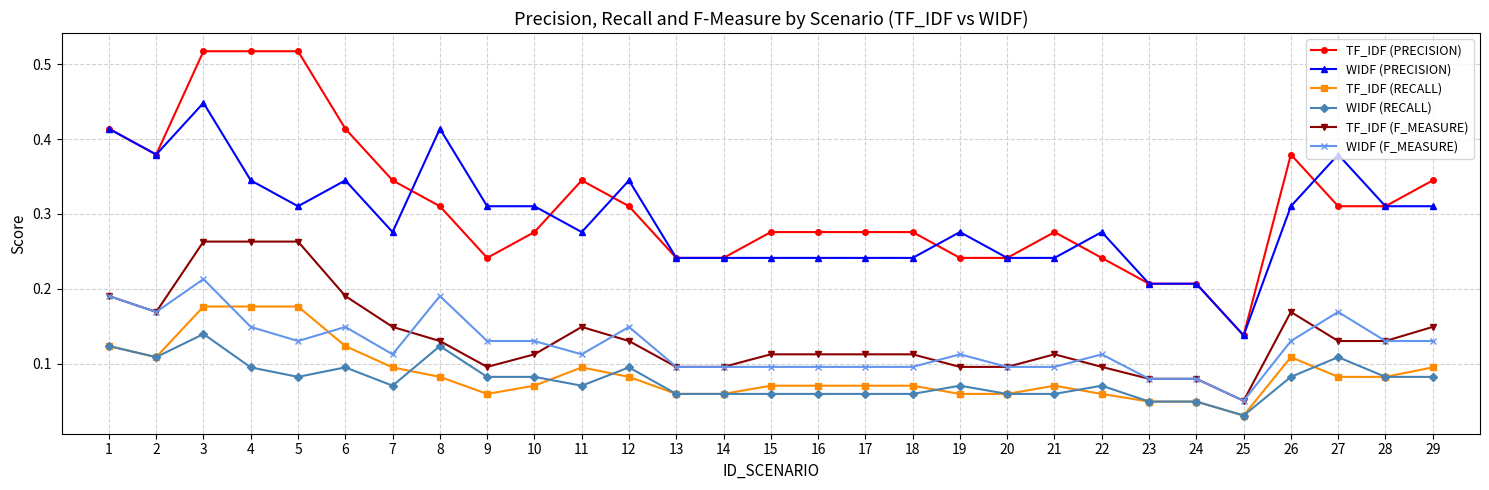

Count the TF_IDF (PRECISION) values in the range 0 to 1.

29